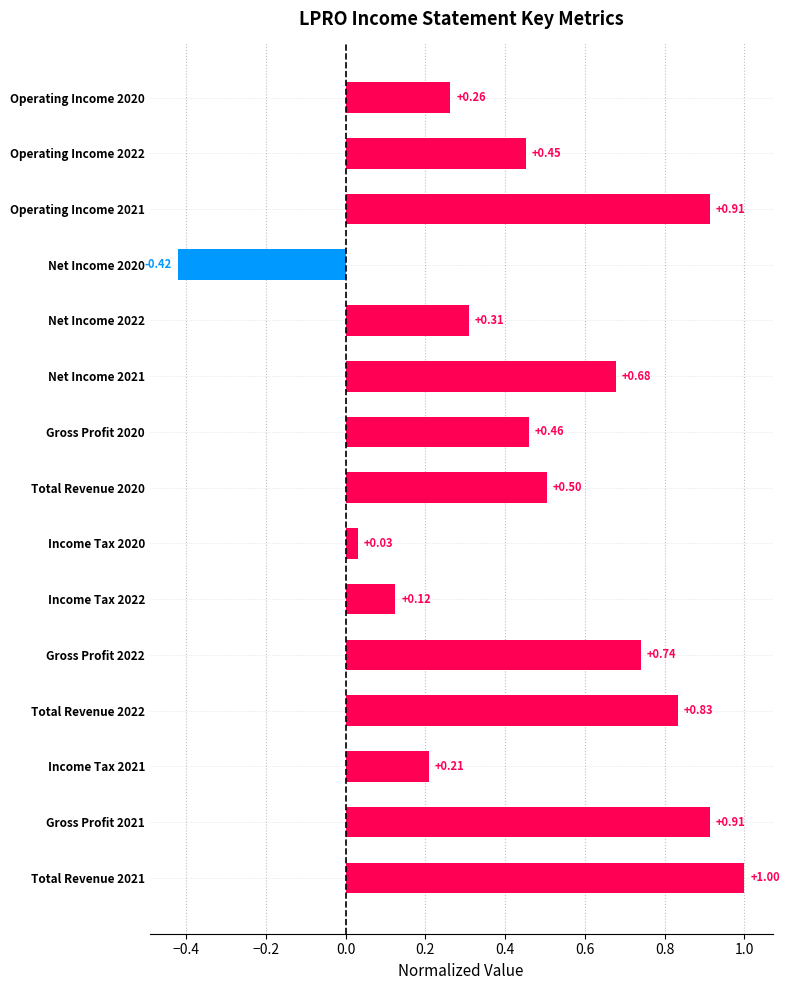

What is the change in value from Net Income 2020 to Net Income 2021?

+1.1